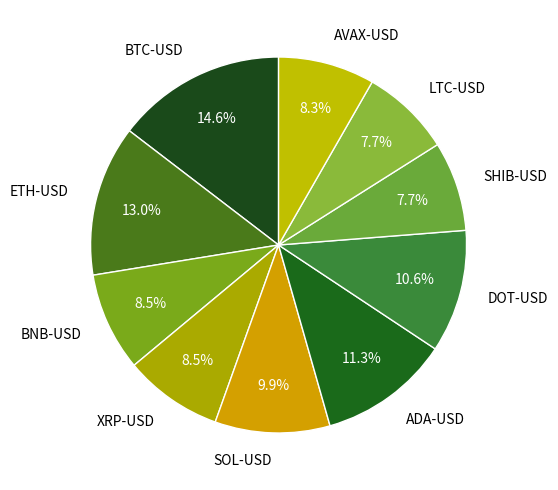

To the nearest percent, what percentage of the pie is BTC-USD?

15%